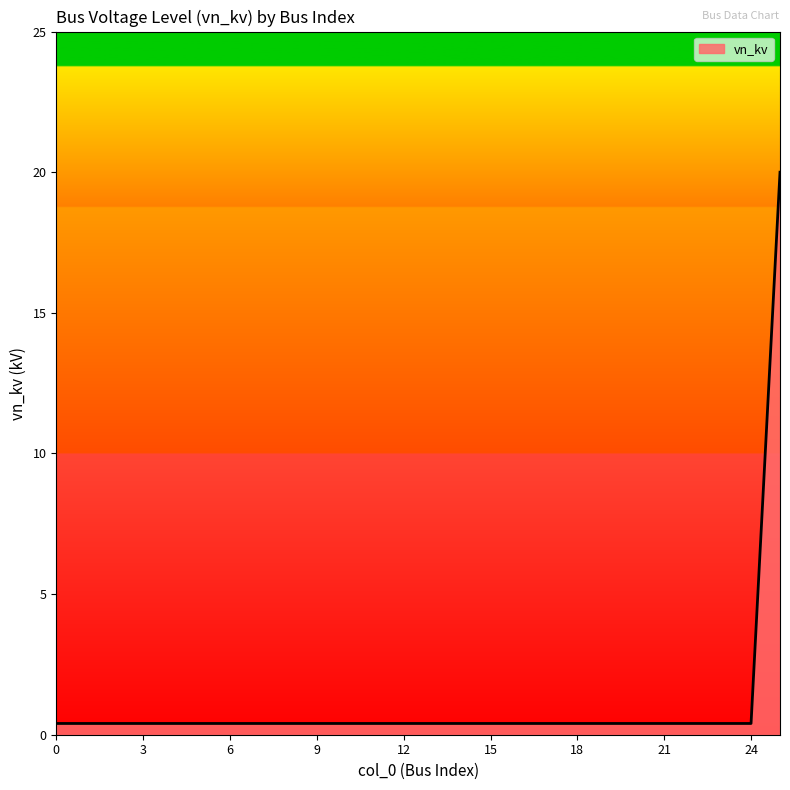

What is the maximum value shown in the chart?

20.0